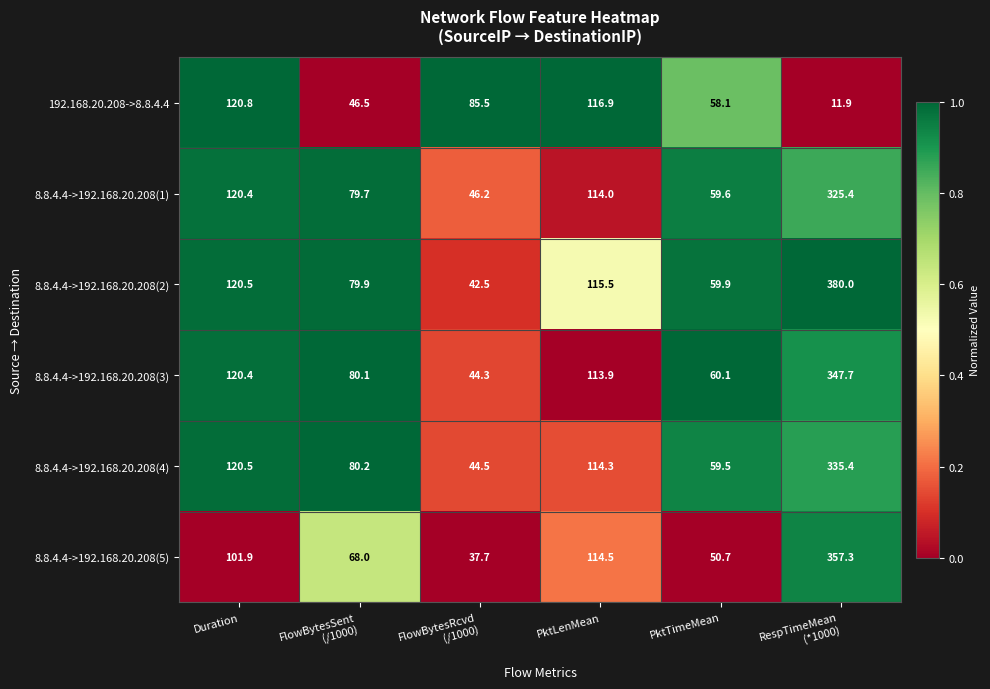

The value of 8.8.4.4->192.168.20.208(2) at Duration is 183.1. True or false?

False